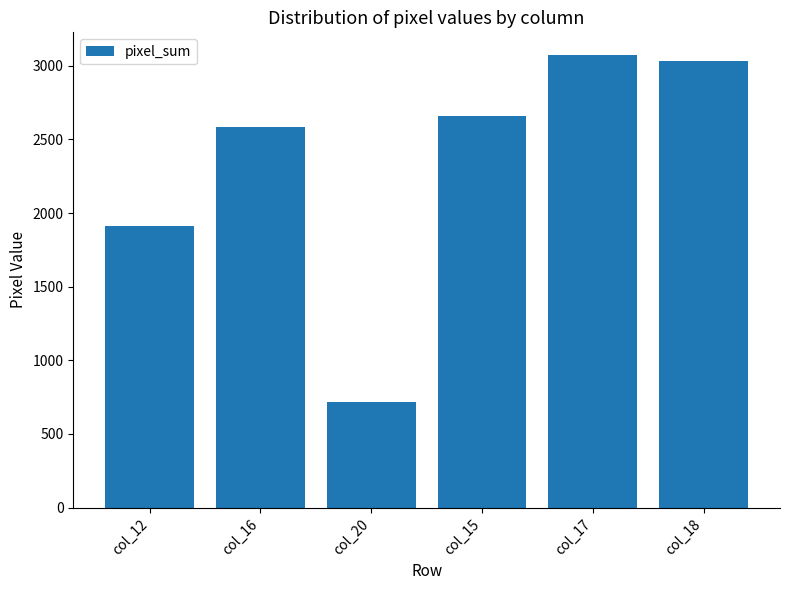

What is the approximate value at col_12, to the nearest 10?

1910